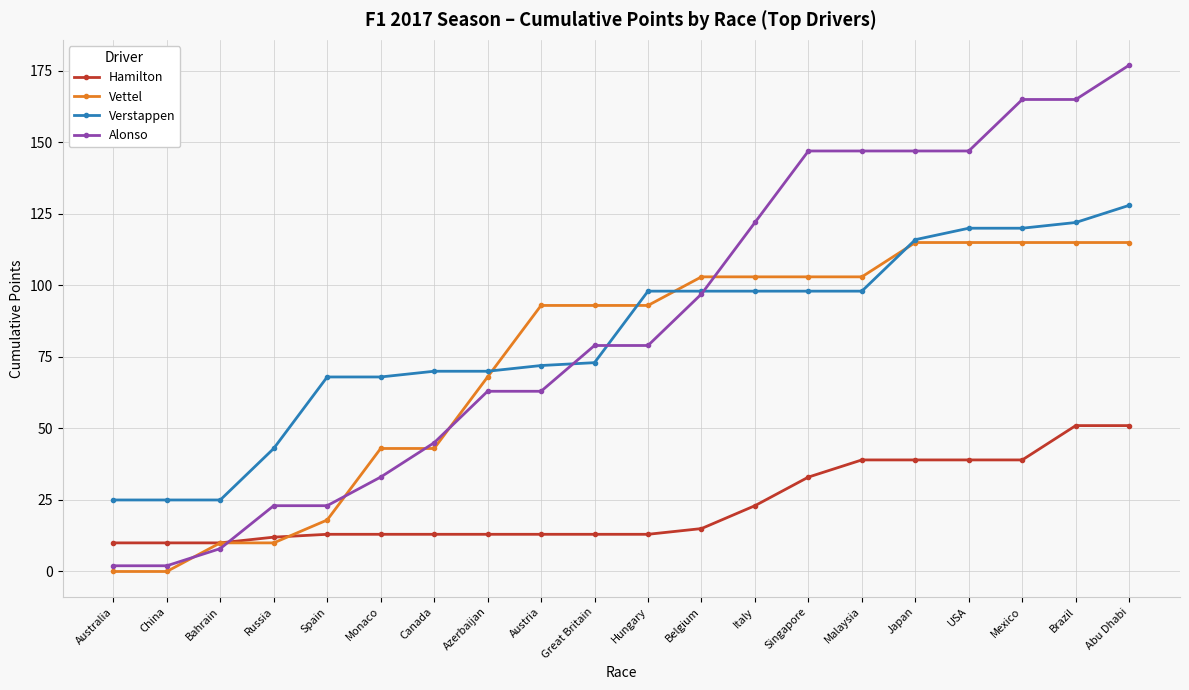

True or false: Hamilton and Alonso intersect in this chart.

True